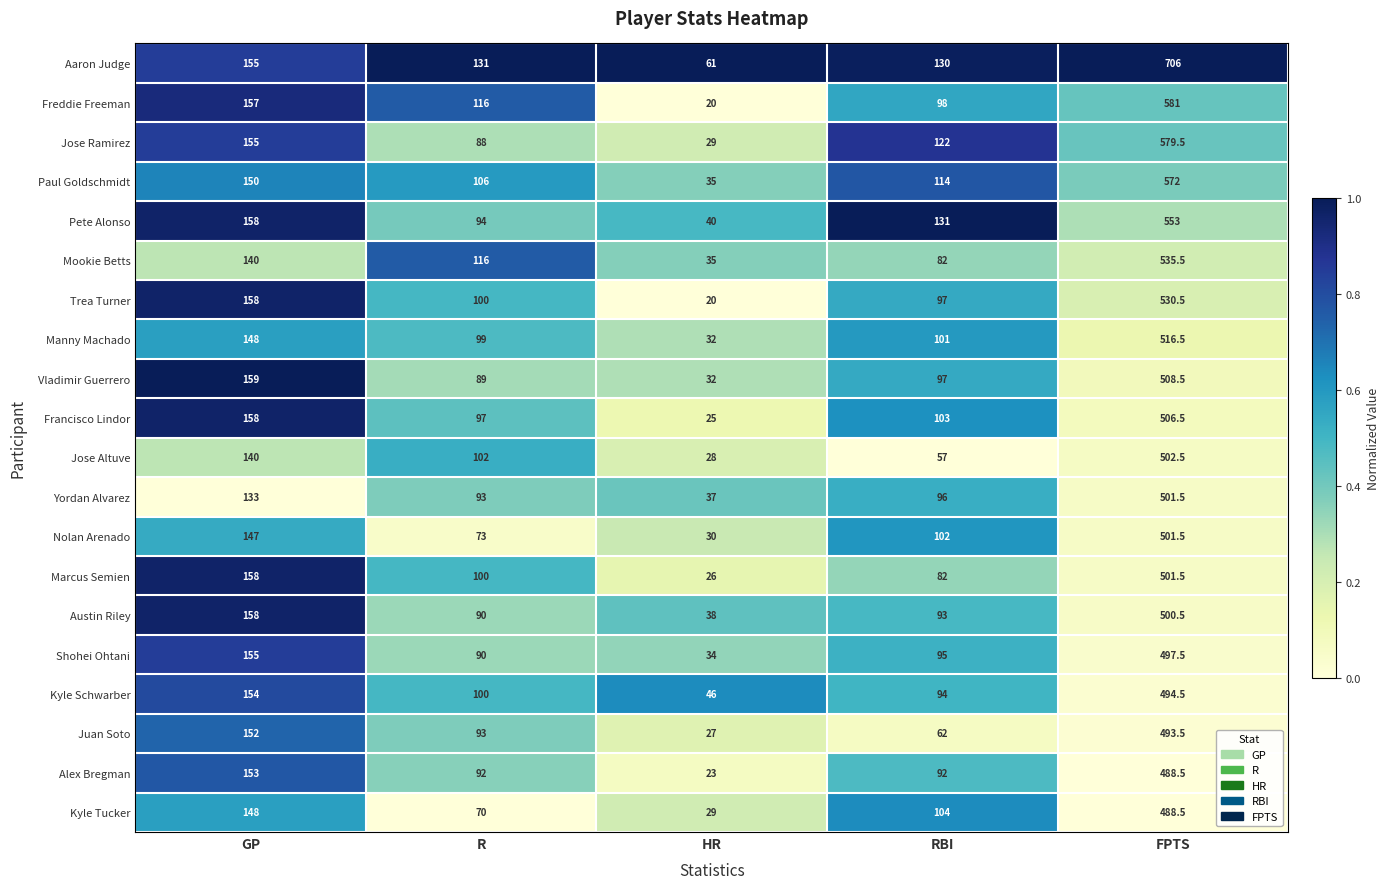

At which category does the chart reach its minimum across all series?

HR